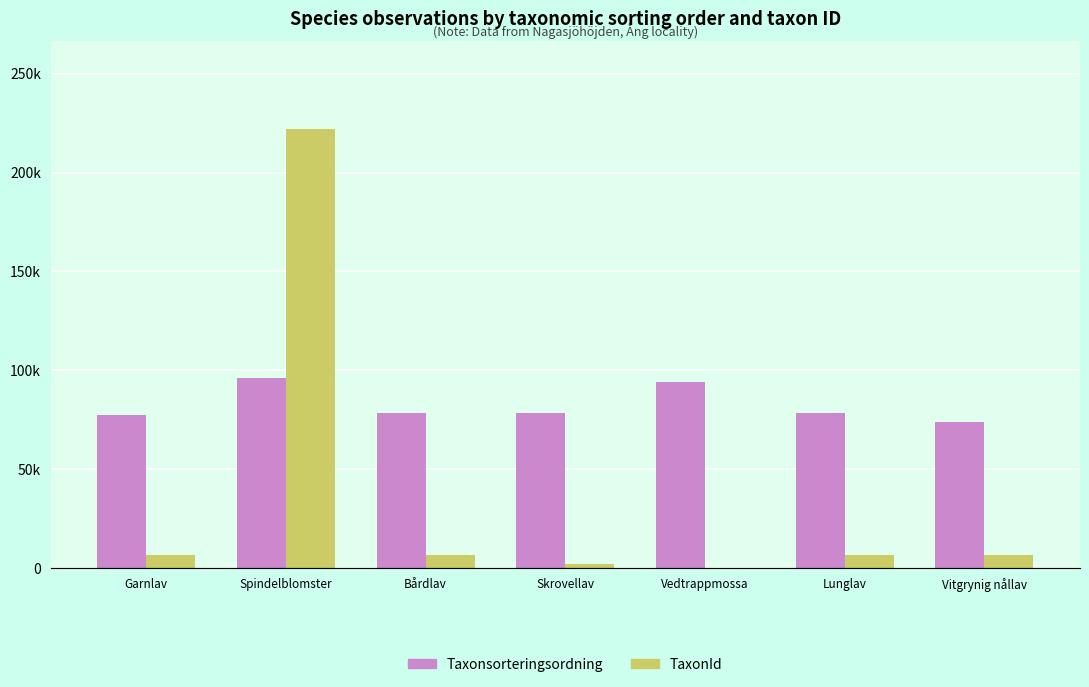

Reading left to right, extract all data points from this chart.

Taxonsorteringsordning: Garnlav=77506	Spindelblomster=96354	Bårdlav=78602	Skrovellav=78570	Vedtrappmossa=94121	Lunglav=78569	Vitgrynig nållav=73693
TaxonId: Garnlav=6425	Spindelblomster=221952	Bårdlav=6463	Skrovellav=2081	Vedtrappmossa=53	Lunglav=6458	Vitgrynig nållav=6440